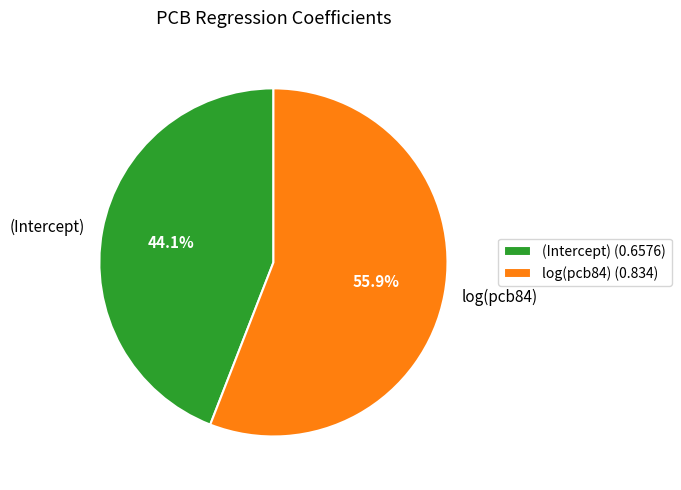

True or false: log(pcb84) accounts for 70% of the total.

False